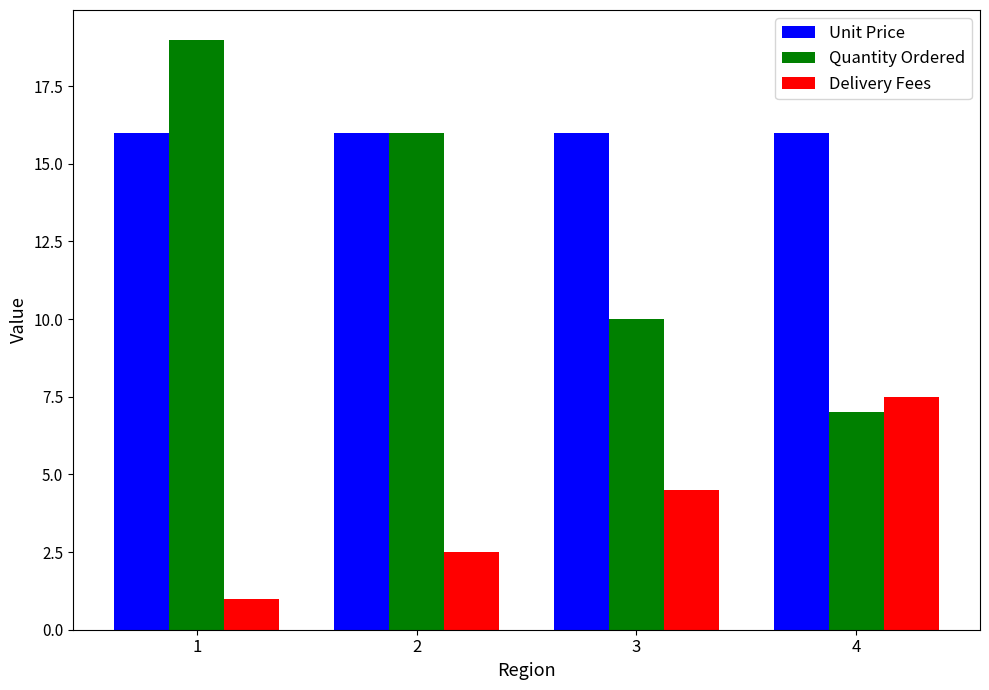

Reading right to left, extract all data points from this chart.

Unit Price: 16.0	16.0	16.0	16.0
Quantity Ordered: 7.0	10.0	16.0	19.0
Delivery Fees: 7.5	4.5	2.5	1.0